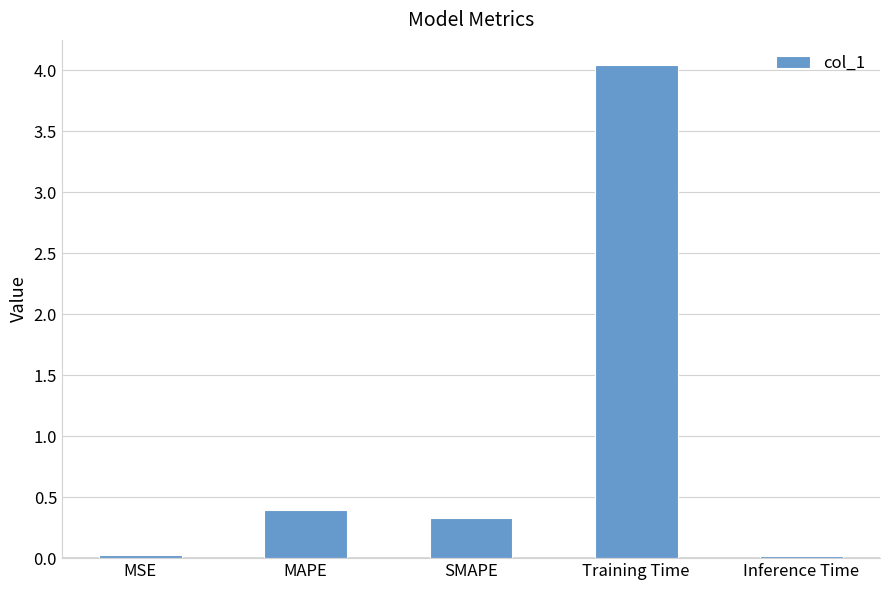

True or false: the data shows 0.1 at SMAPE.

False